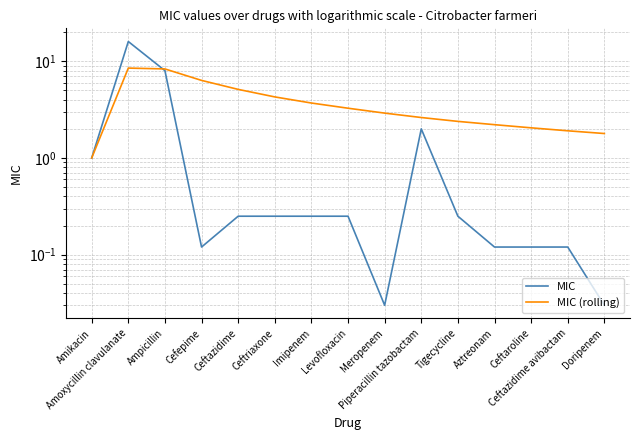

What is the value of the MIC (rolling) point at the 11th from the left?

2.4